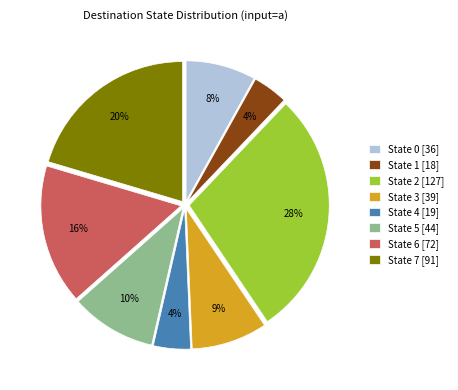

The State 2 slice represents 28% of the pie. True or false?

True